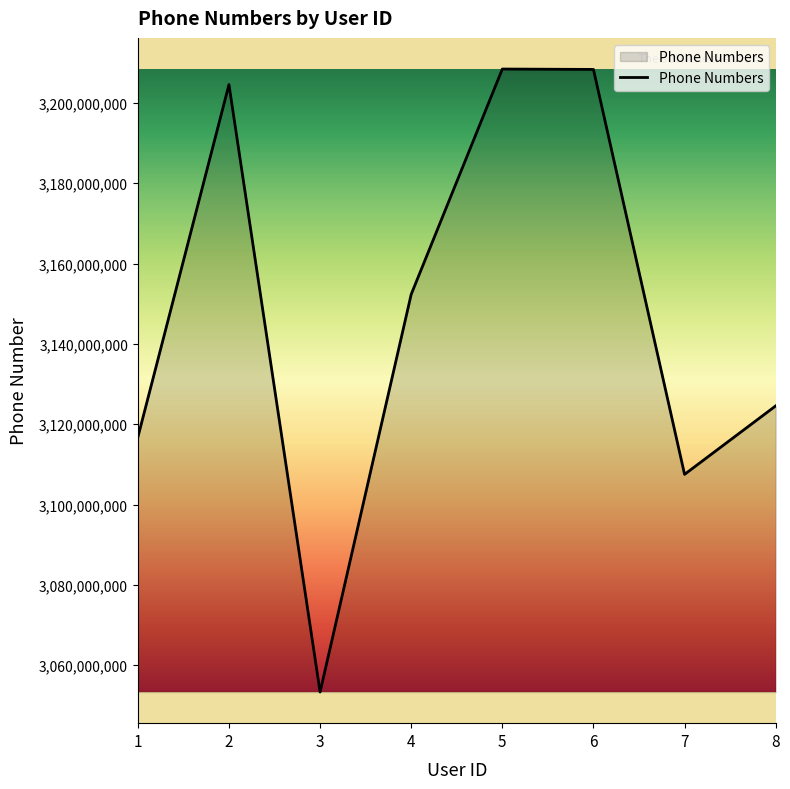

Where is the first local minimum?

3